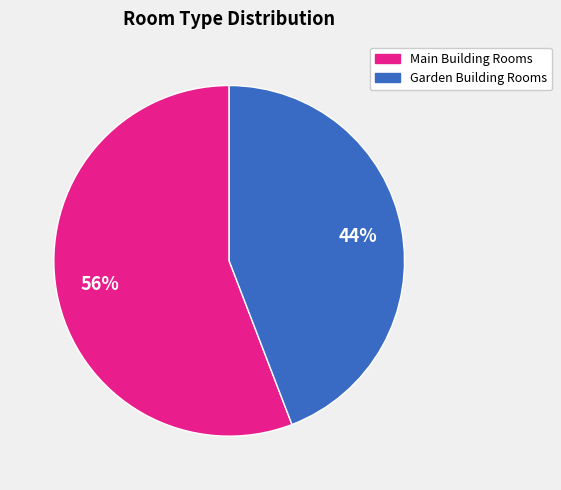

To the nearest percent, what is the average slice percentage?

50%